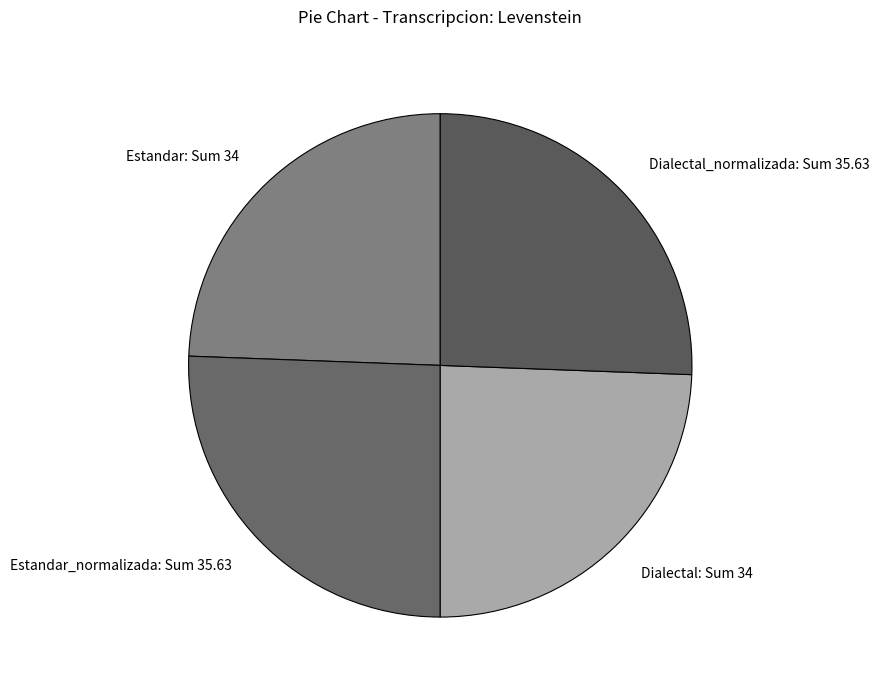

Does any single category account for the majority?

No